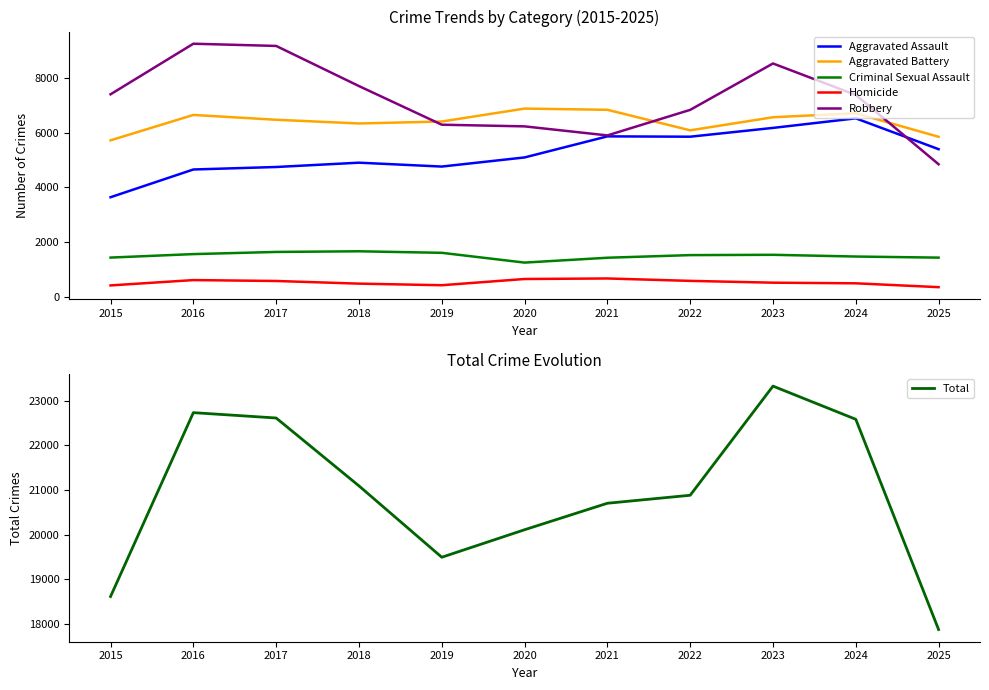

Rank the categories by Total value from highest to lowest.

2023, 2016, 2017, 2024, 2018, 2022, 2021, 2020, 2019, 2015, 2025